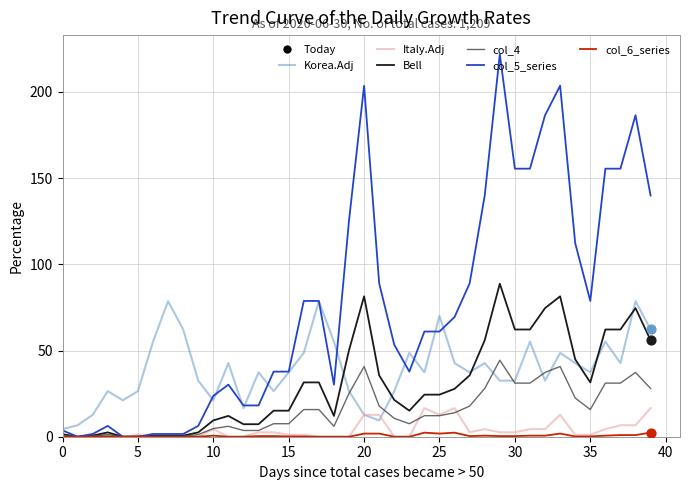

Which series has the largest total across all categories?

col_5_series